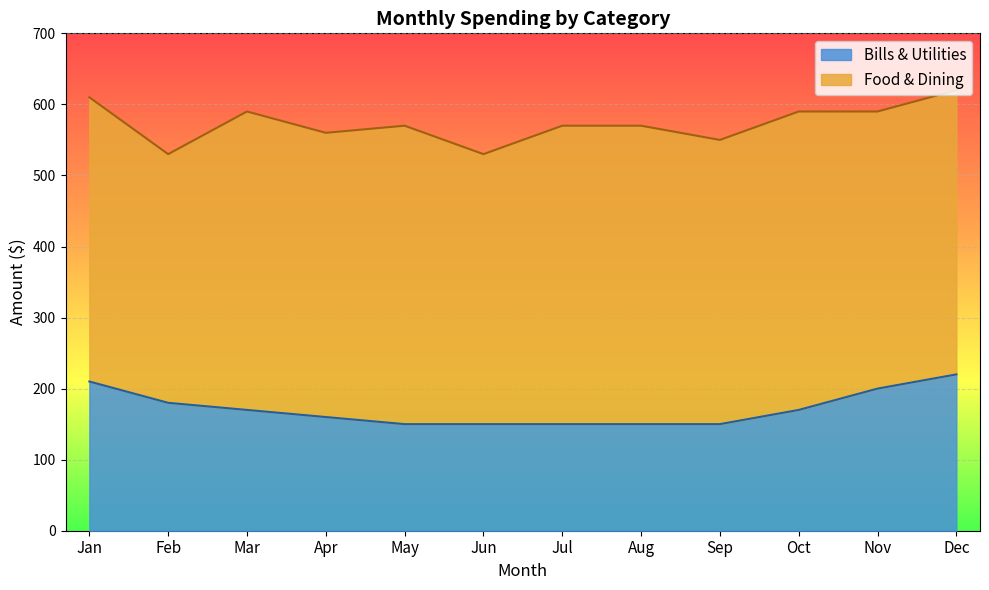

What is the approximate value of Bills & Utilities at May?

150